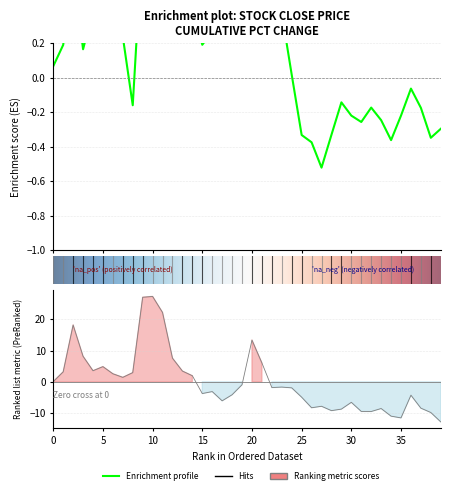

How many values in the close series are below 0?

16